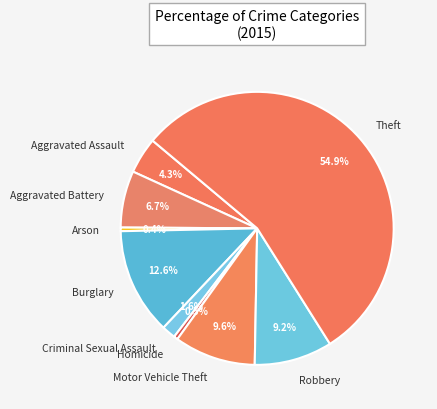

What is the total percentage of Aggravated Assault and Robbery?

13.5%